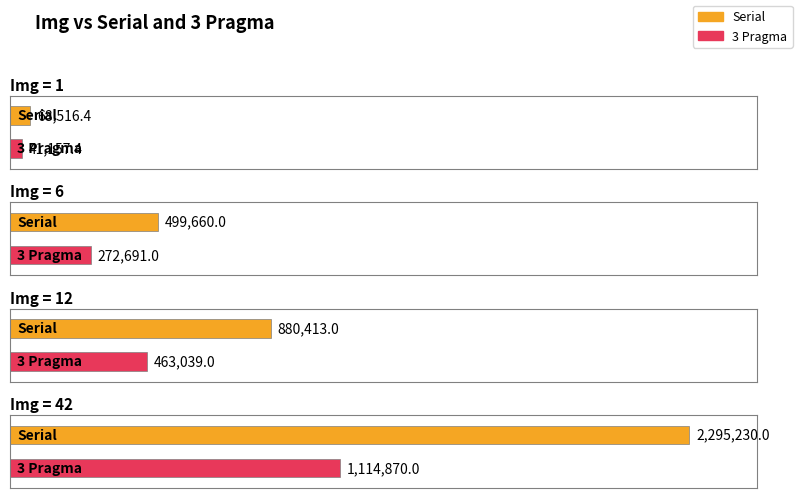

At which category is the sum across all series the highest?

42